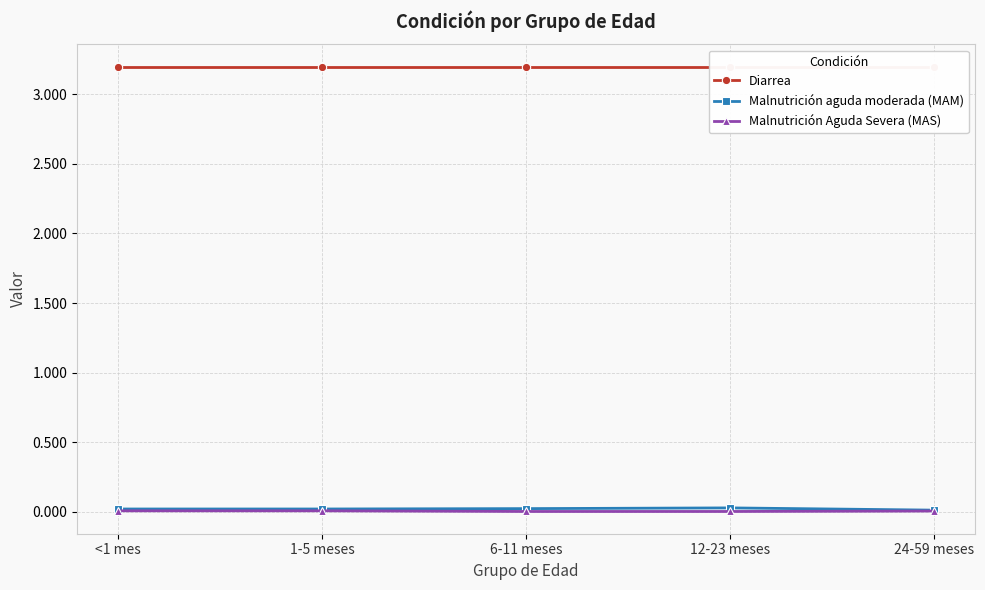

At which category is the sum across all series the highest?

12-23 meses